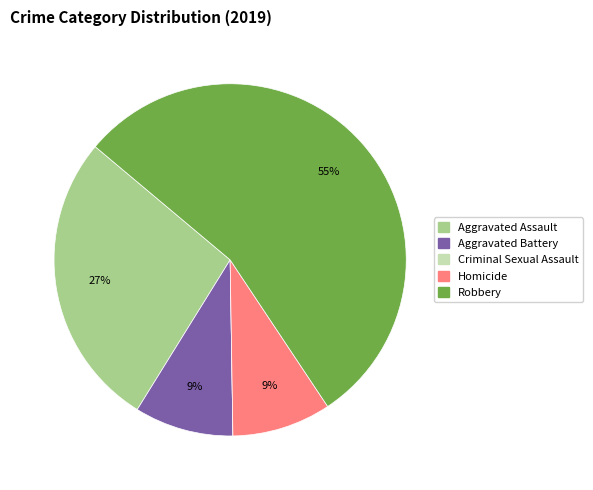

True or false: Homicide accounts for 1% of the total.

False